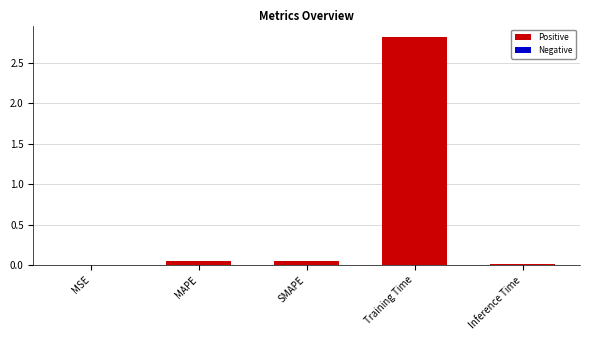

Between Inference Time and Training Time, which is larger?

Training Time